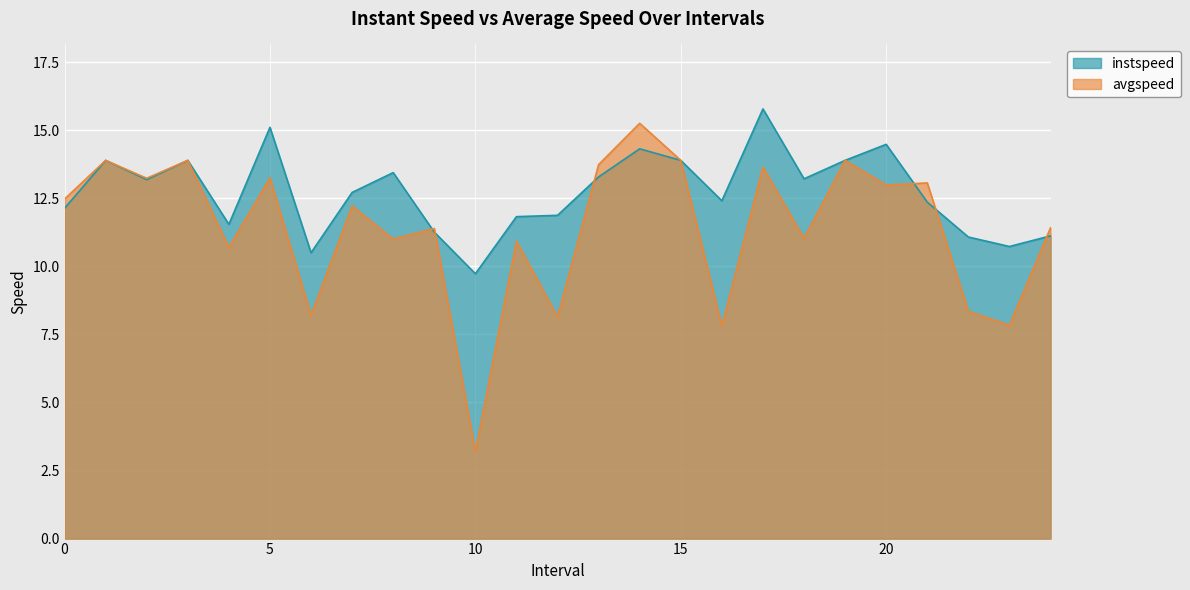

At which category is the sum across all series the highest?

14.0